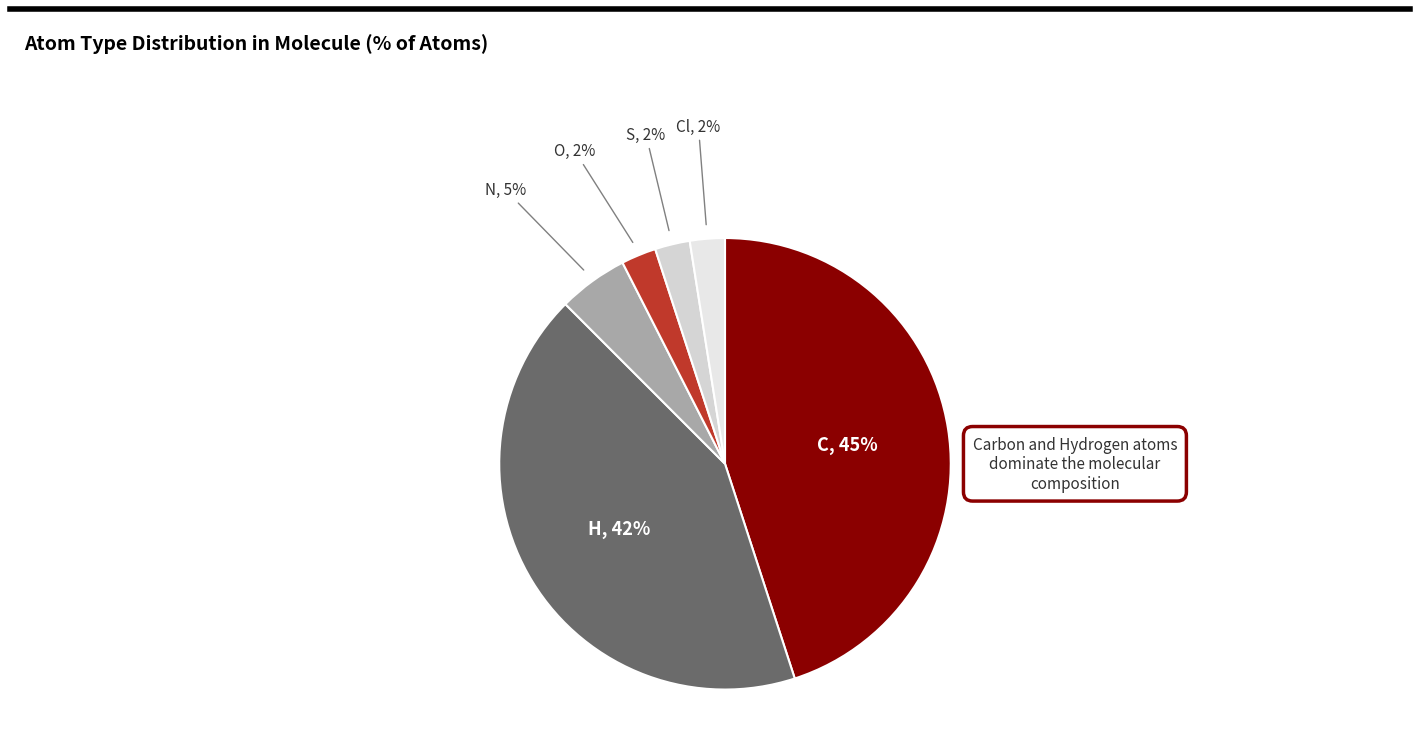

How many segments does this pie chart have?

6